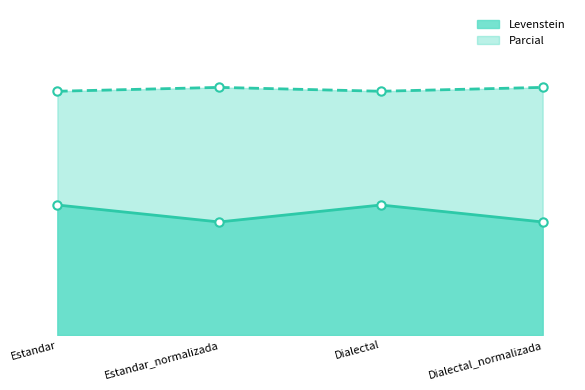

What position from the right is Estandar_normalizada?

3